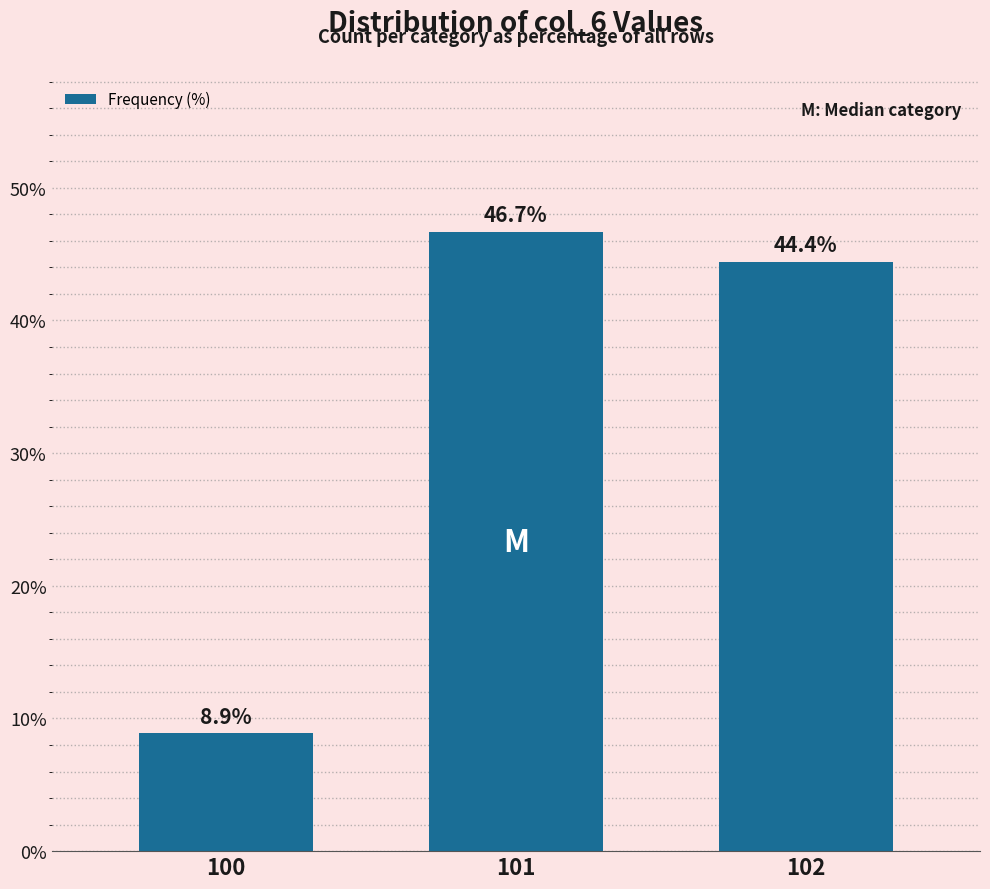

Approximately how many times larger is the value at 100 compared to 102?

0.2